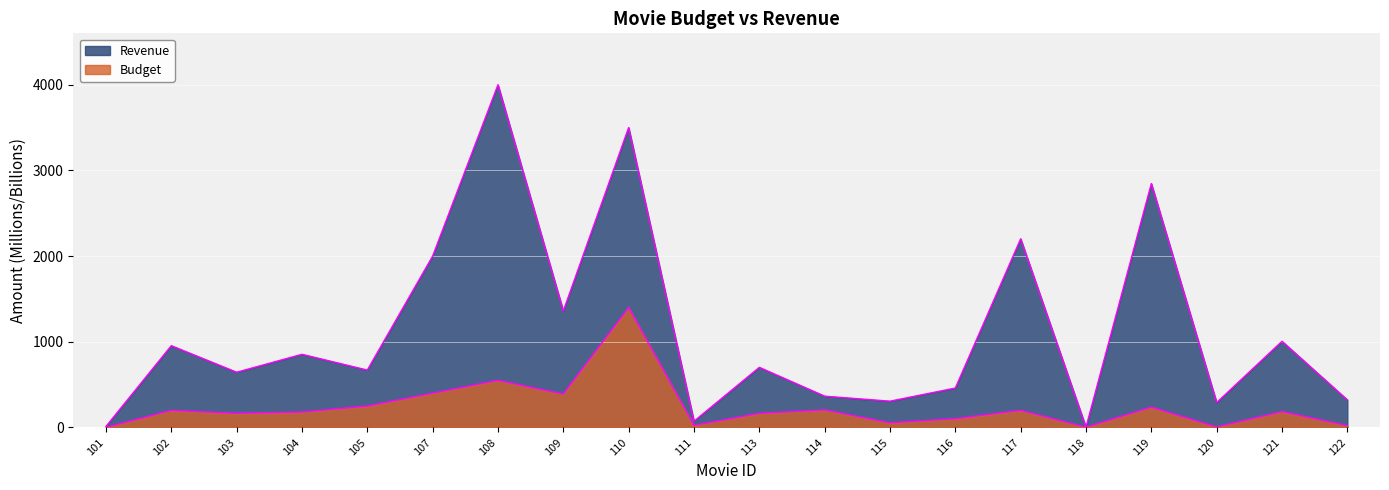

At which category is the sum across all series the highest?

110